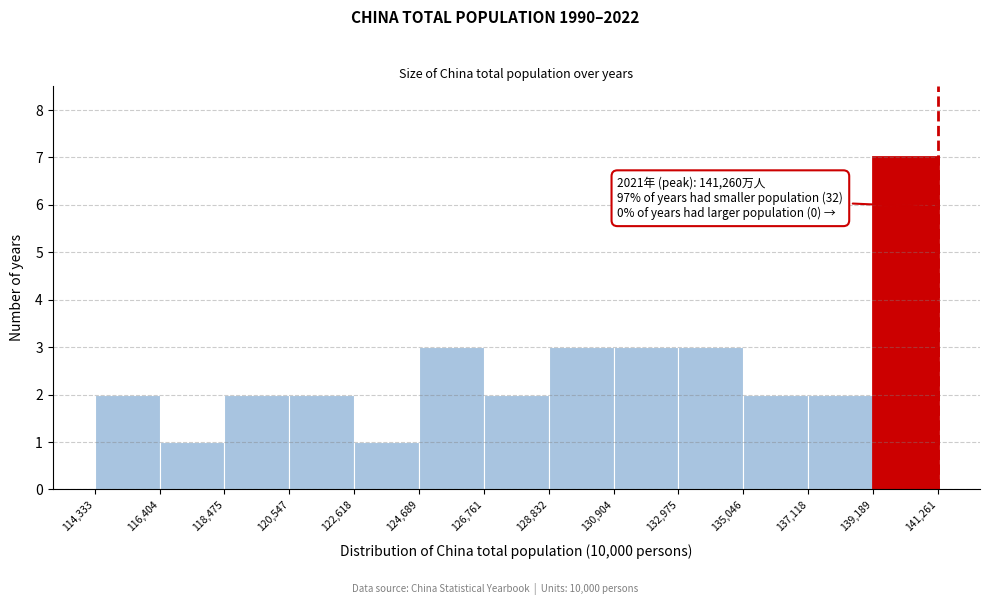

Over which range of the x-axis is the bar tallest?

139,189 to 141,261